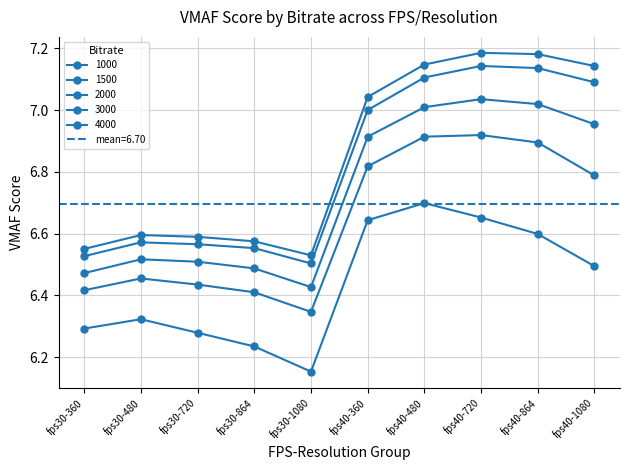

How many 1000 values are between 6 and 7?

10